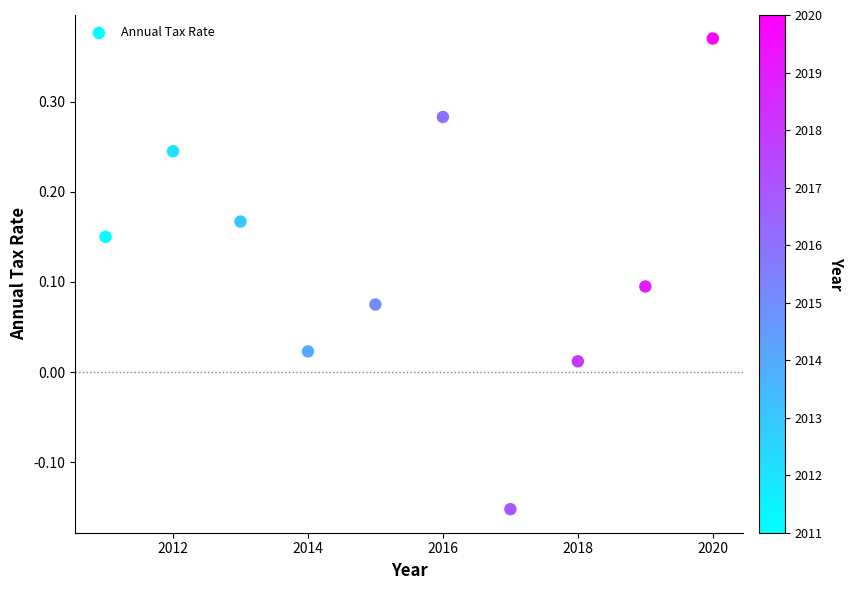

What is the average X value?

2015.5